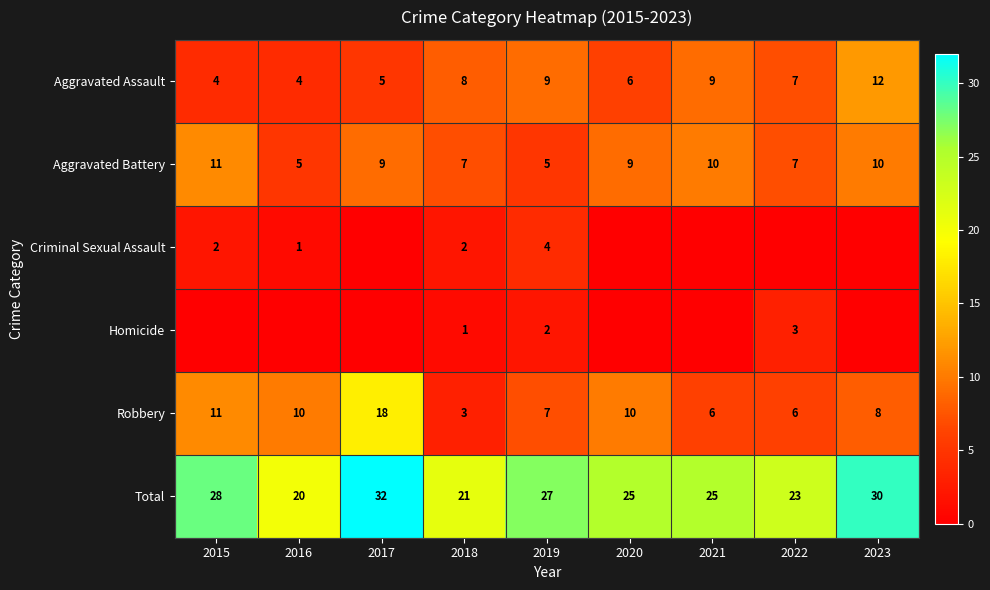

What is the highest value of the Aggravated Assault series?

12